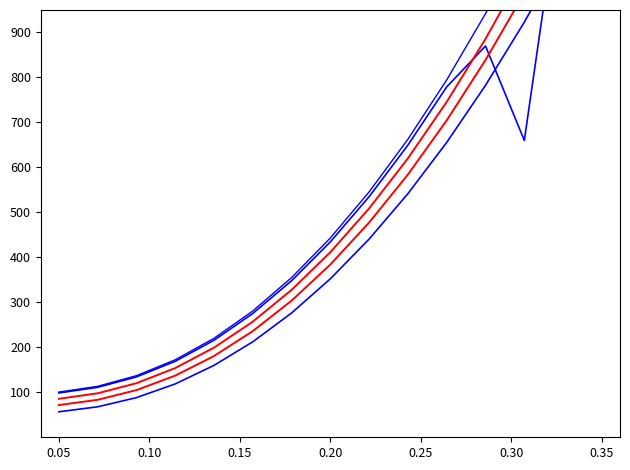

What is the sum of all Code_smooth3 values?

7570.6